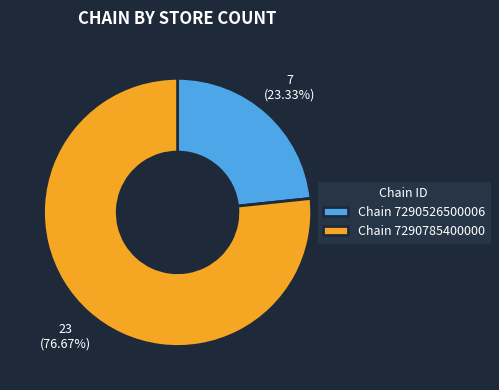

Do Chain 7290785400000 and Chain 7290526500006 together represent more than half of the pie?

Yes